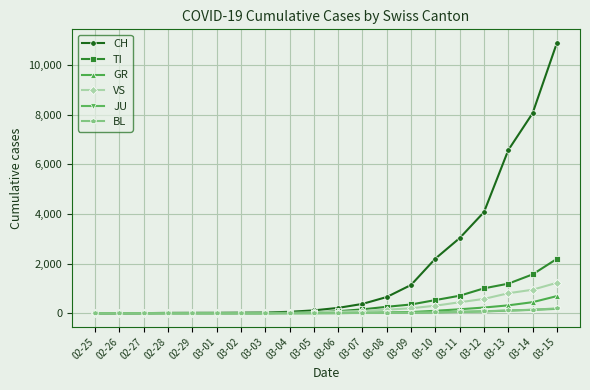

What is the difference between the maximum and second lowest values in the TI series?

2191